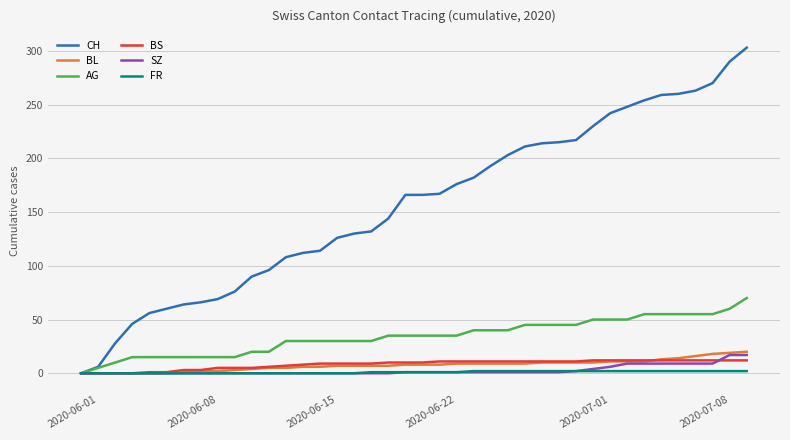

Which series has the widest spread of values?

CH